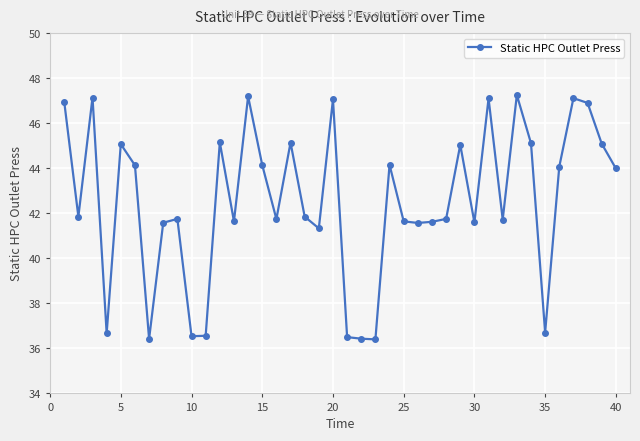

Does the chart have visible grid lines?

Yes